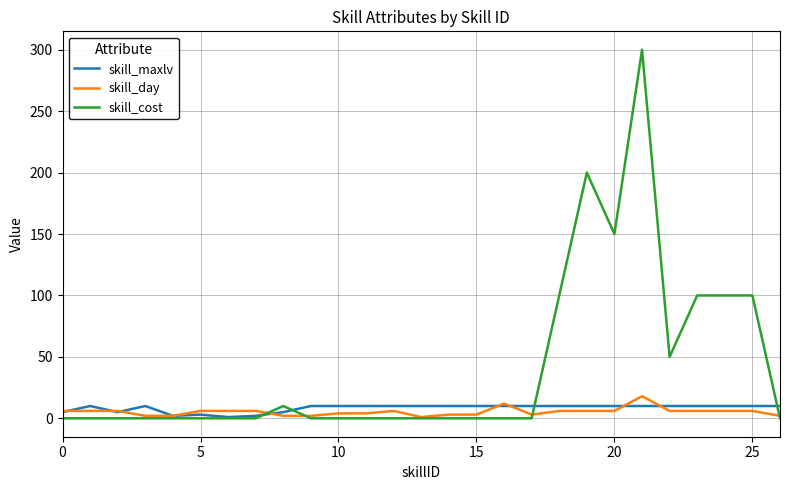

Which series has the widest spread of values?

skill_cost